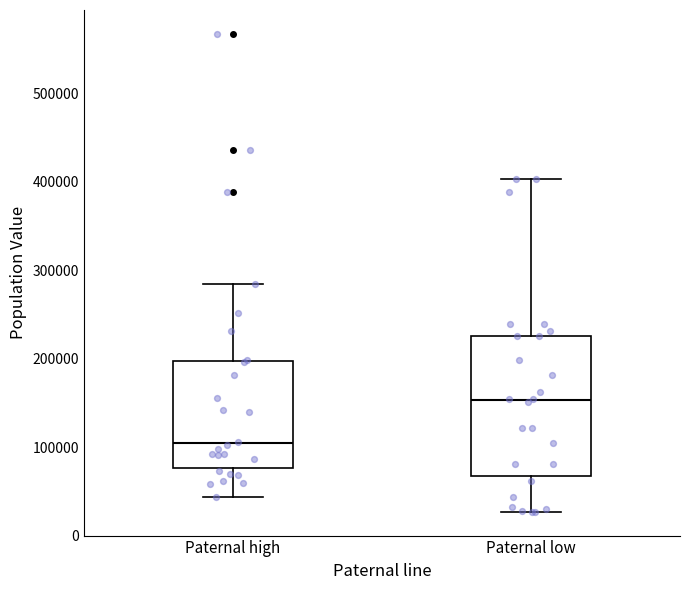

Reading left to right, transcribe this box plot: for each box, give where its median line is, the range the box spans, and where its two whiskers end, as read against the y-axis. The values are not printed on the chart, so give them approximately, as read against the axis.

Paternal high: median 100000, box 80000 to 200000, whiskers 40000 to 280000
Paternal low: median 150000, box 70000 to 230000, whiskers 30000 to 400000